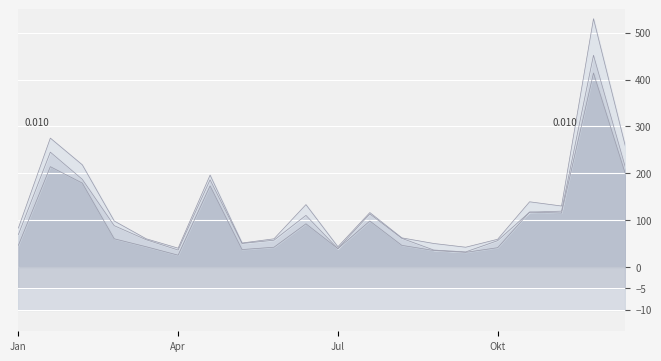

True or false: Blanks and Comments cross at least once.

True